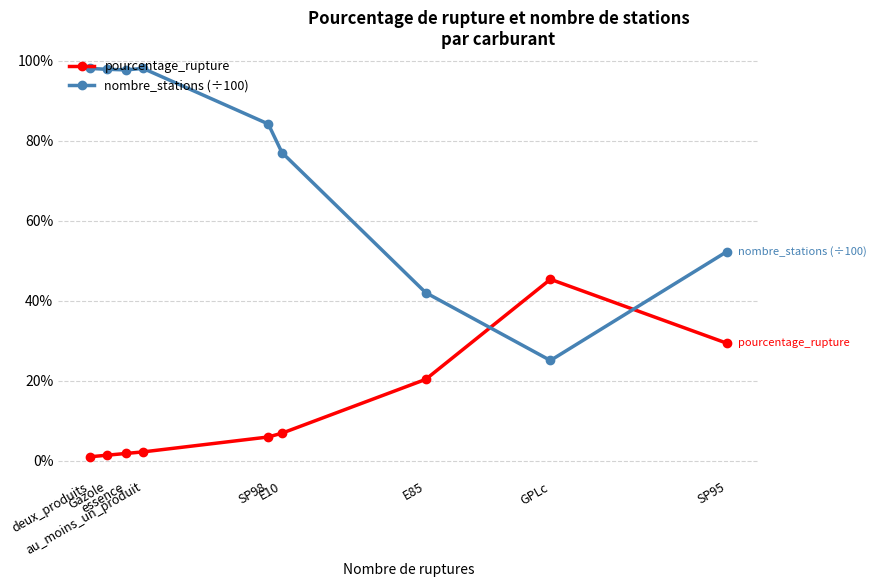

How many interior local valleys does the nombre_stations (÷100) series have?

2